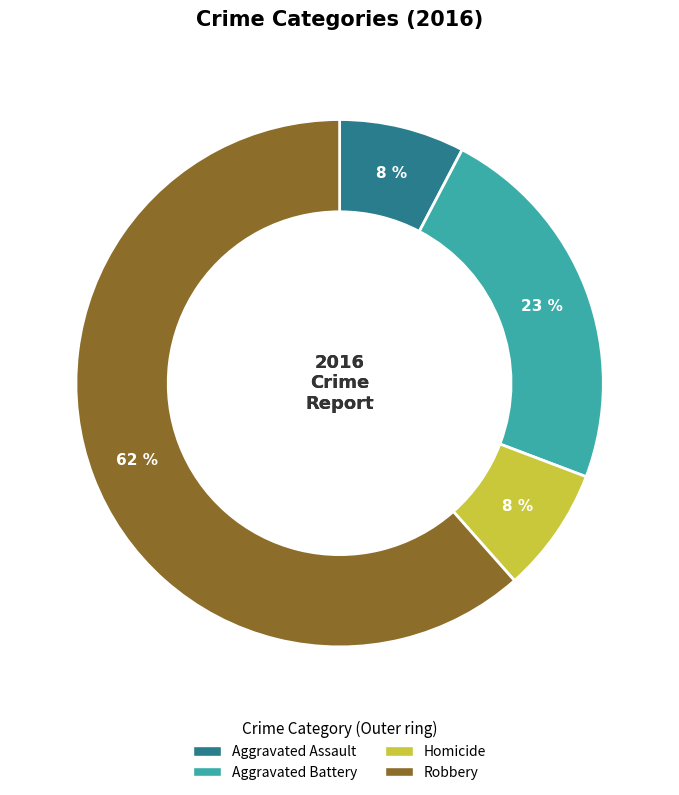

What is the majority slice?

Robbery